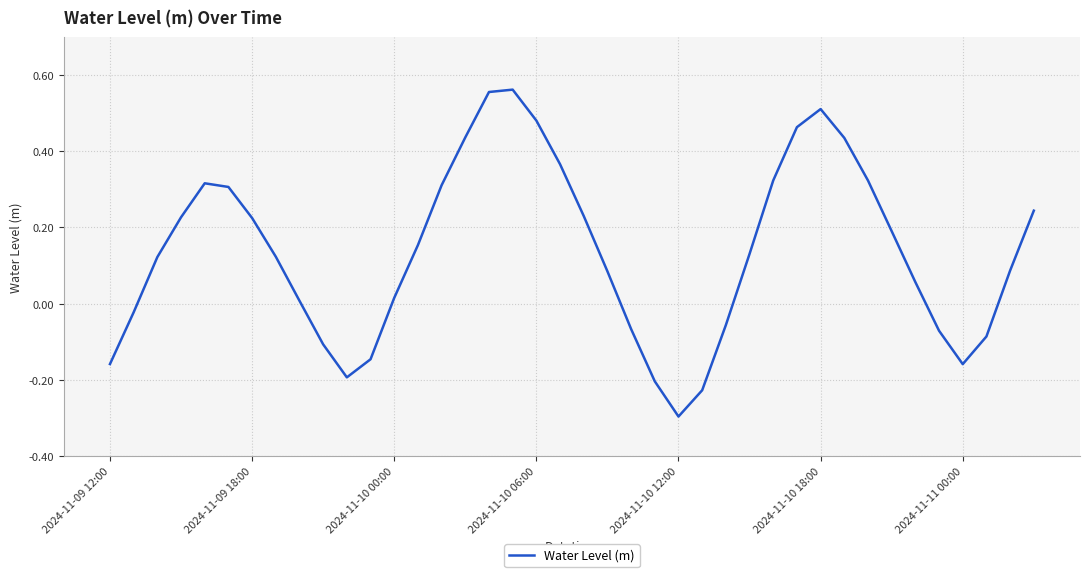

What is the sum of all values?

5.5